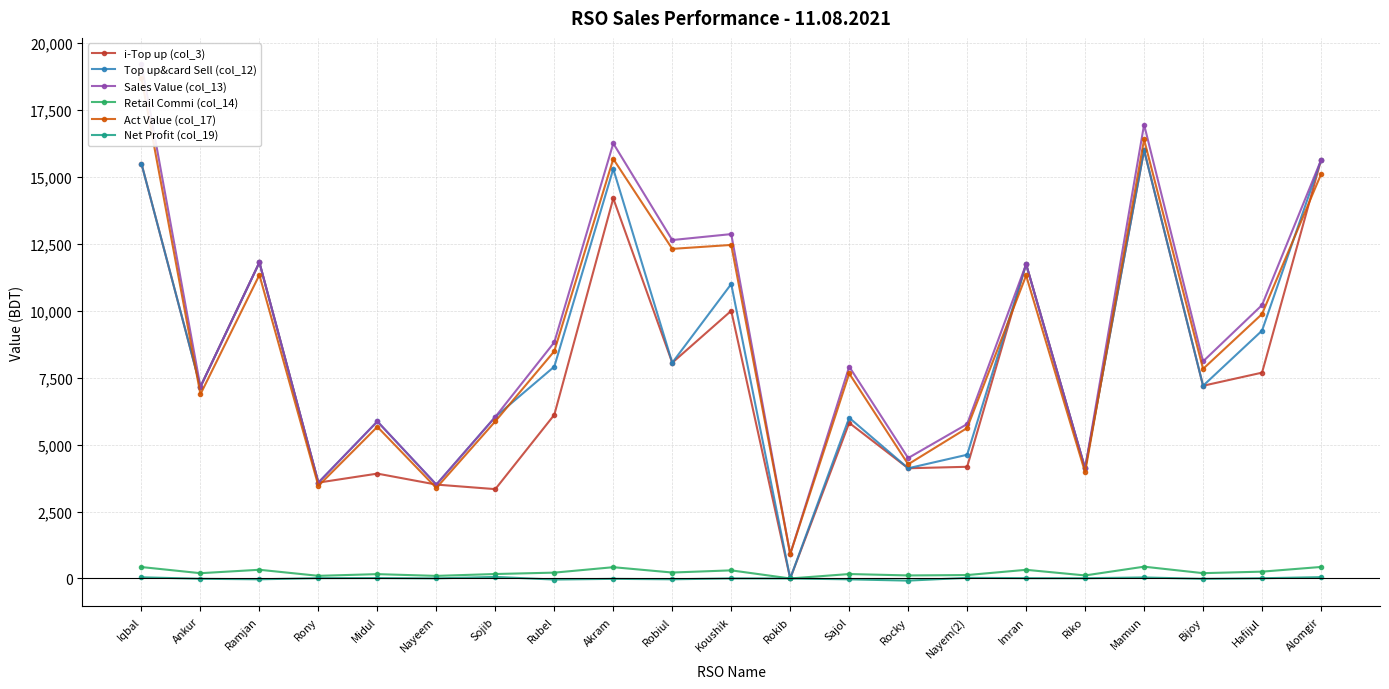

How many data points in Act Value (col_17) are above 7829?

11